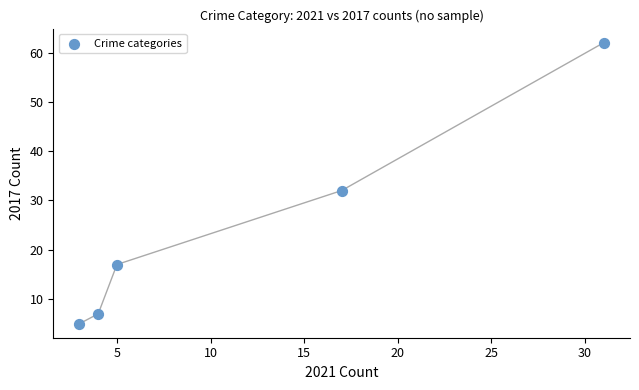

What Y value in the scatter plot is closest to 33?

32